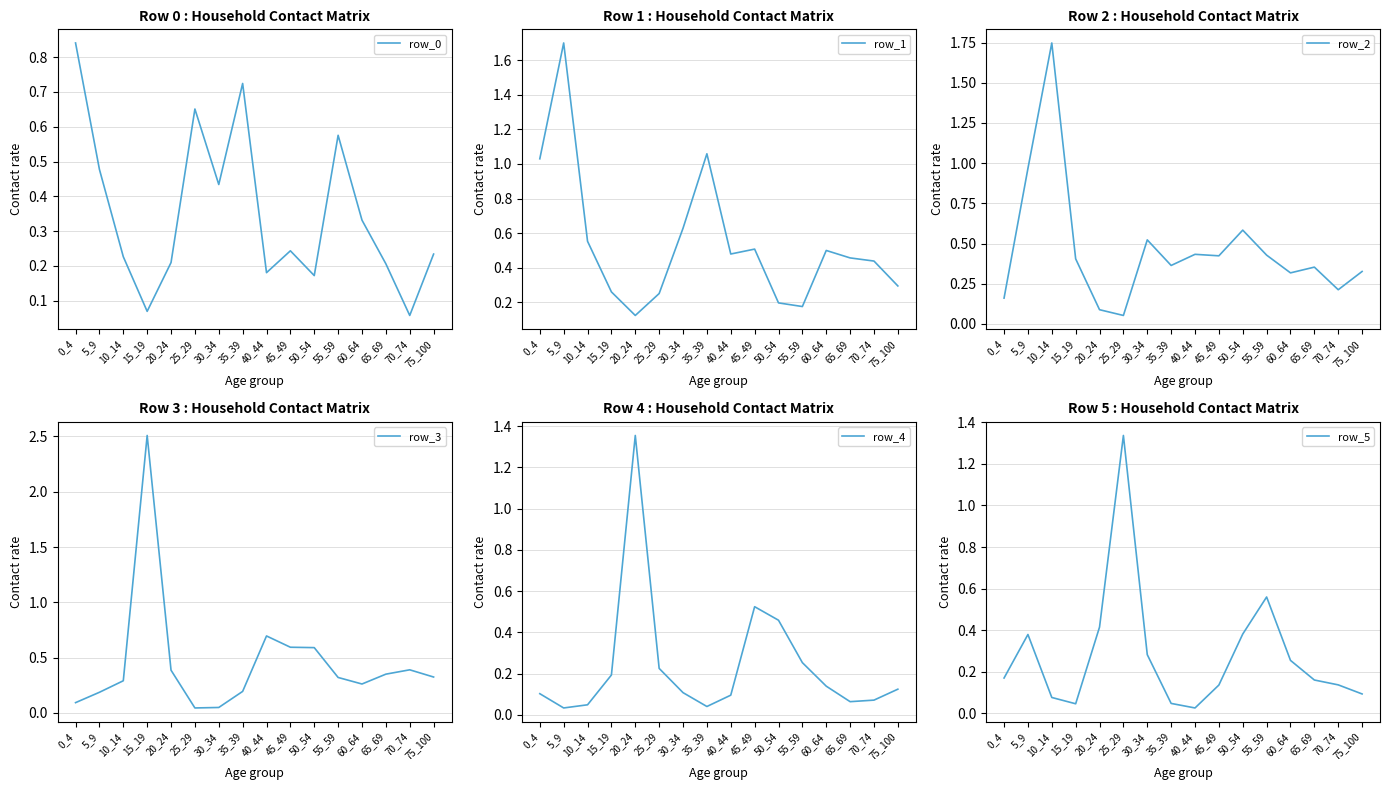

What value does the row_5 series have at 50_54?

0.4